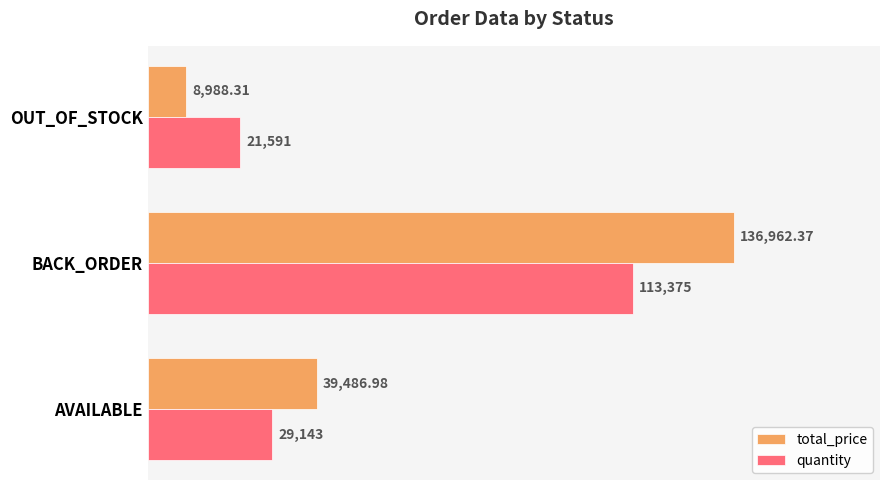

List the series in order of their peak value, lowest first.

quantity, total_price